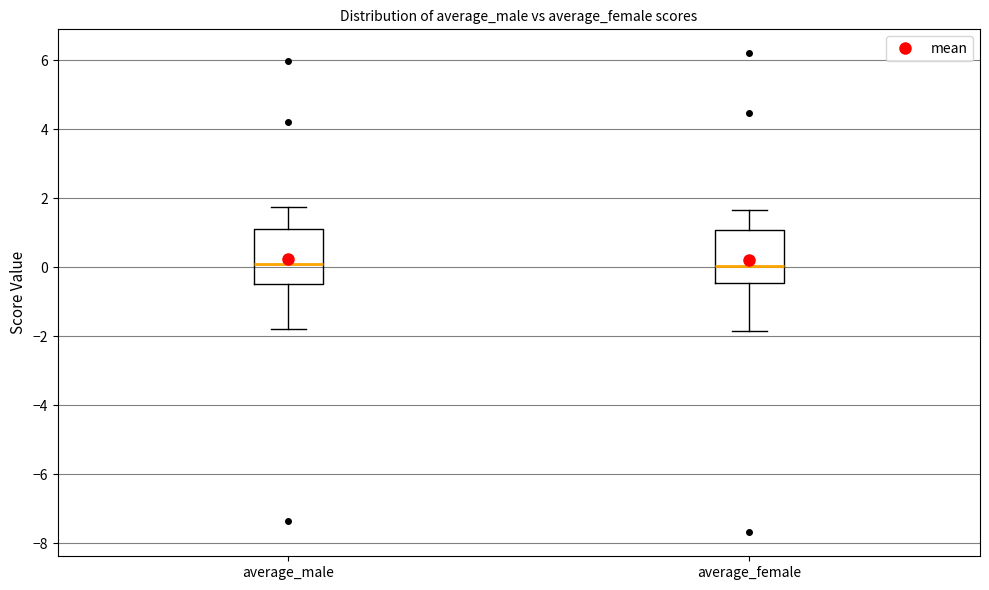

Where does the lower whisker of the box for average_male end on the y-axis? The values are not printed on the chart, so give them approximately, as read against the axis.

-1.8